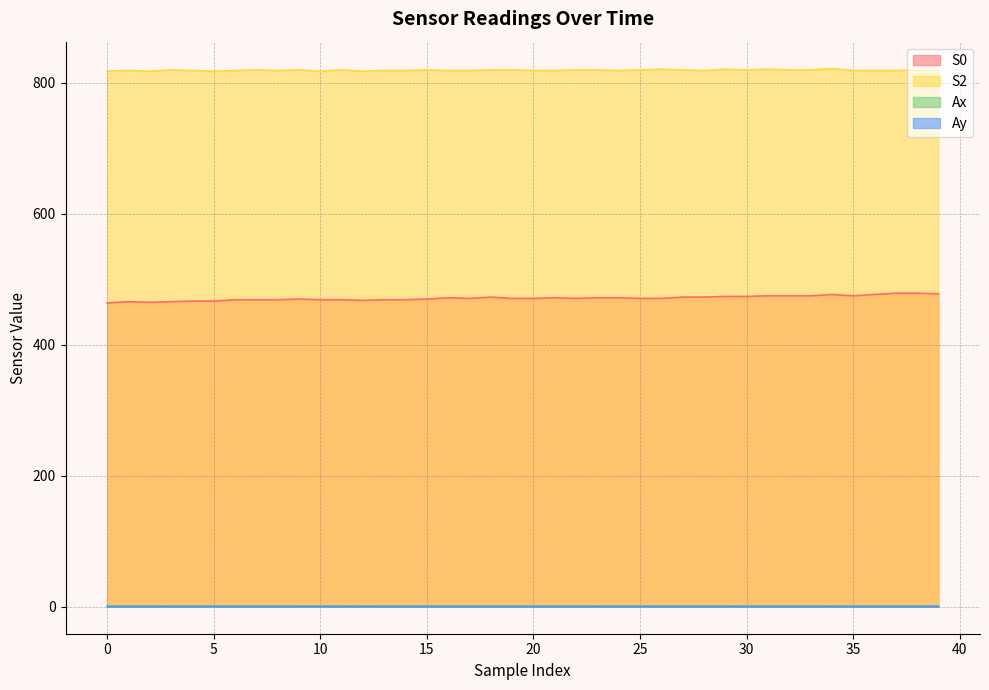

At which label is Ax closest to 0?

9